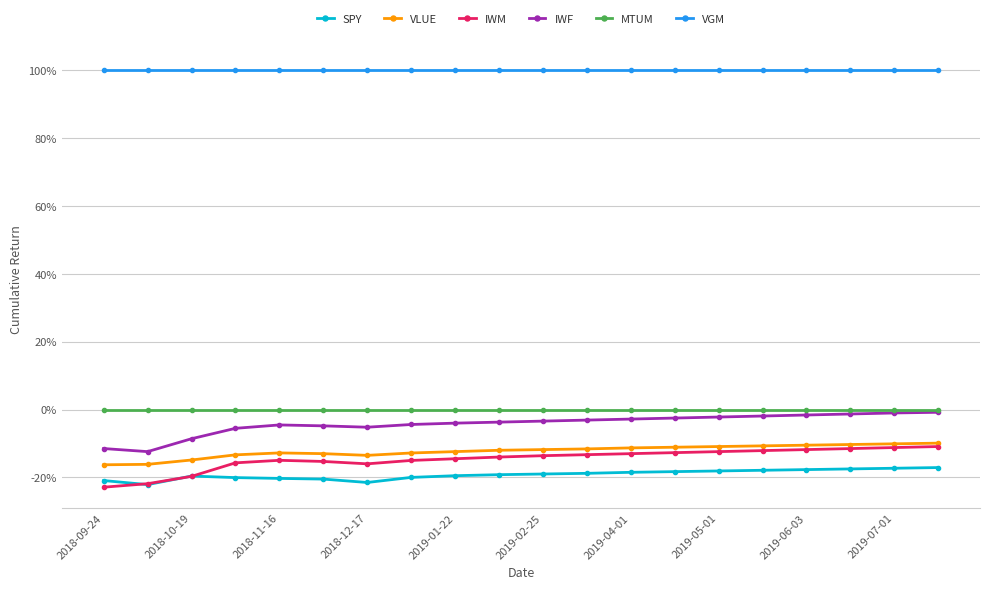

True or false: IWM and SPY cross at least once.

True